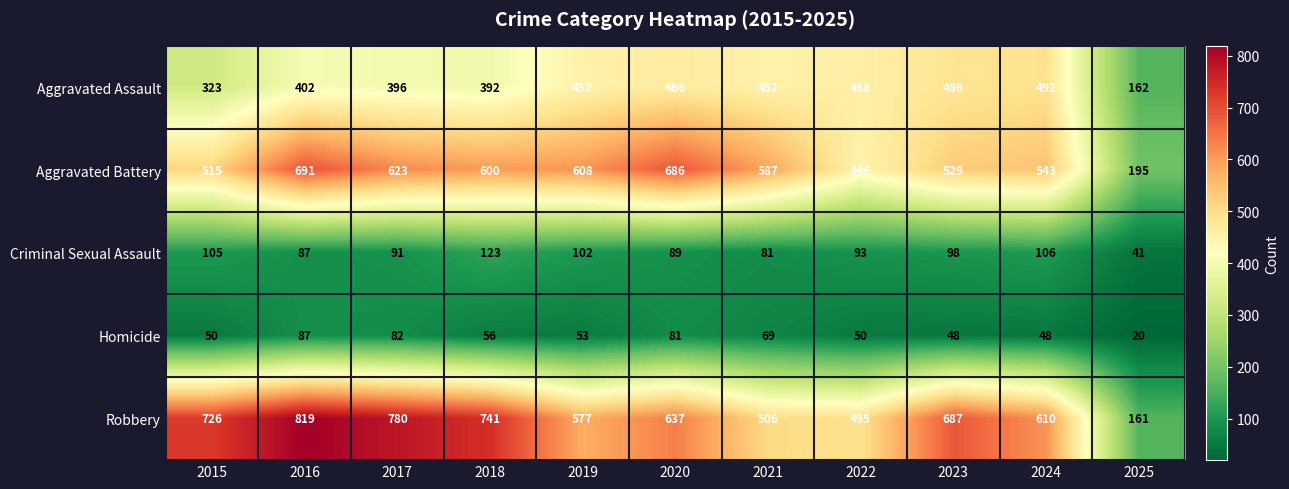

At which label is Robbery closest to 490?

2022